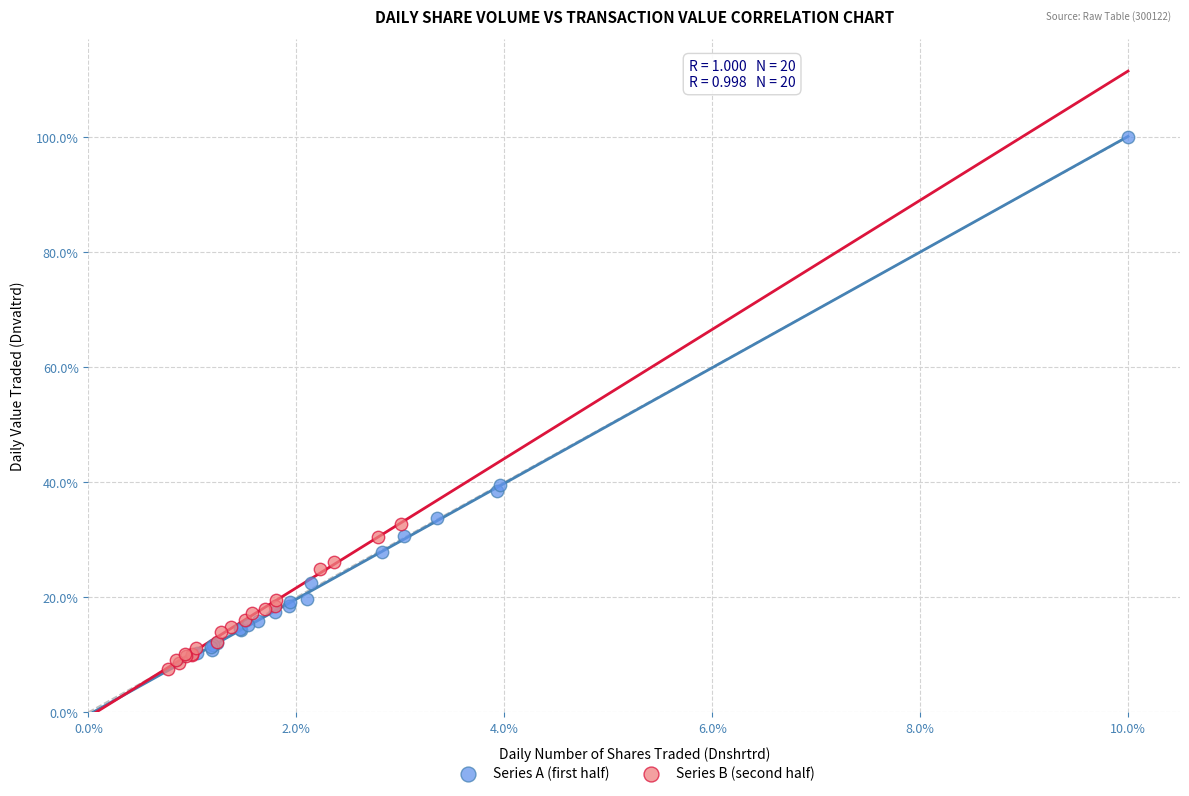

Which series contains the highest Y value?

Series A (first half)